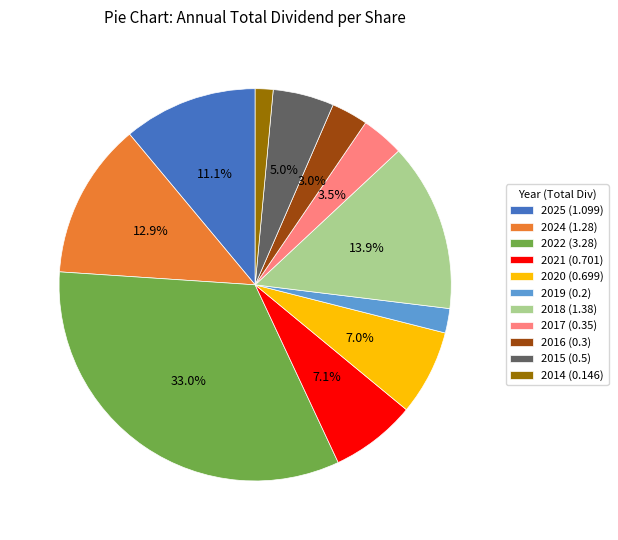

How many segments does this pie chart have?

11